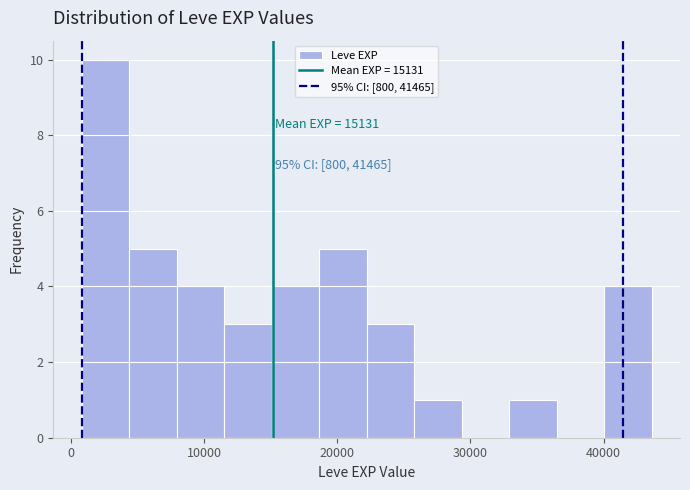

Read against the x-axis, roughly where is the centre of the tallest bar?

3000